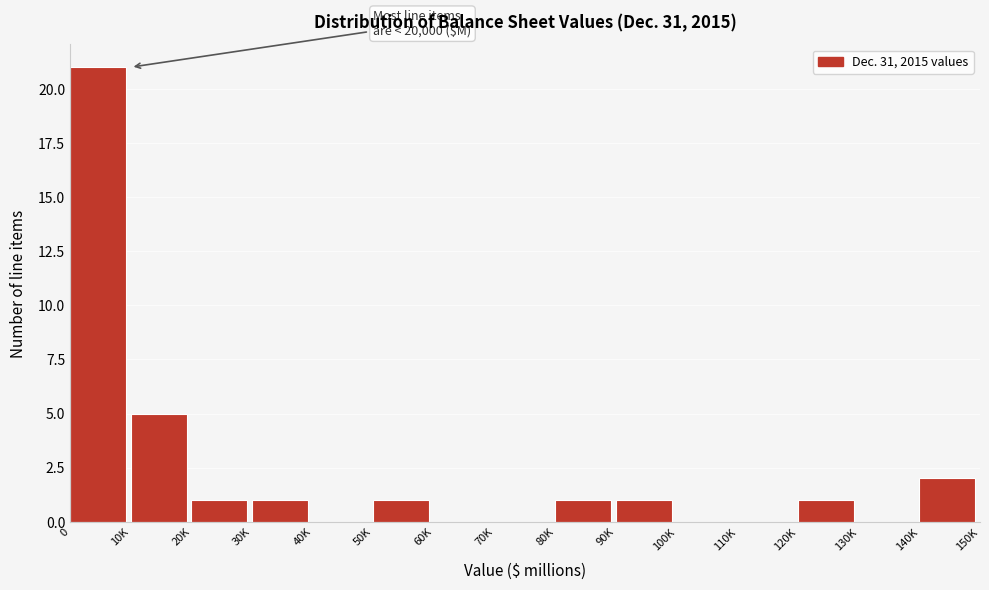

Reading left to right, extract all data points from this chart.

0=21	10K=5	20K=1	30K=1	40K=0	50K=1	60K=0	70K=0	80K=1	90K=1	100K=0	110K=0	120K=1	130K=0	140K=2